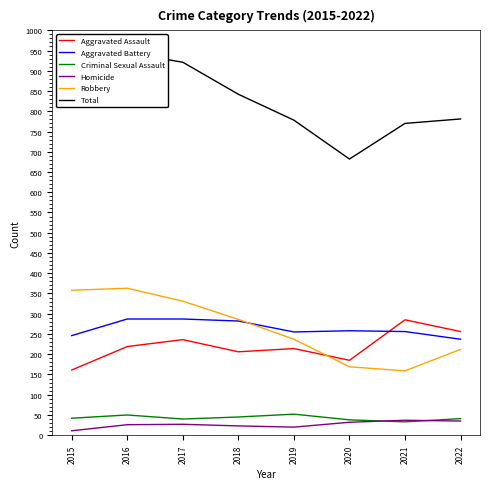

Which series has the largest total across all categories?

Total